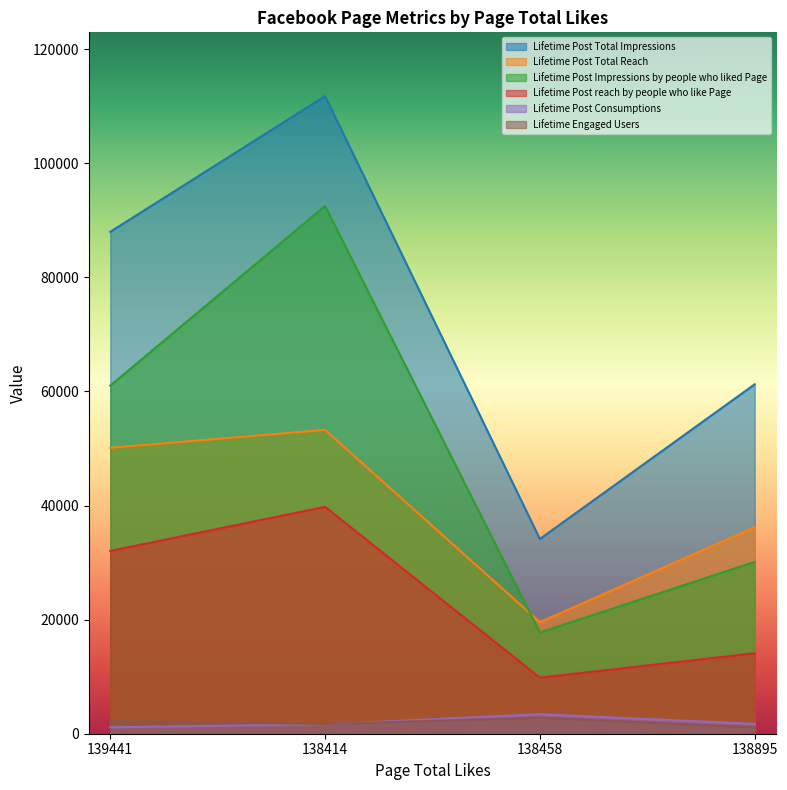

Is the value of Lifetime Post Impressions by people who liked Page at 139441 greater than the value of Lifetime Post reach by people who like Page at 138458?

Yes